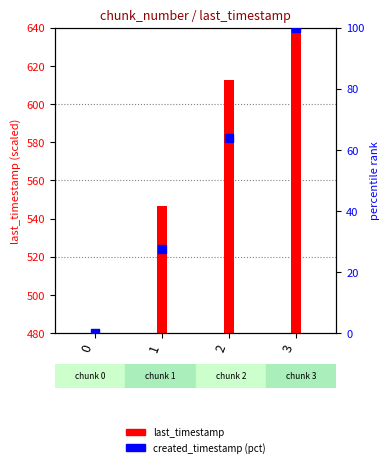

Which series contains the highest Y value?

last_timestamp